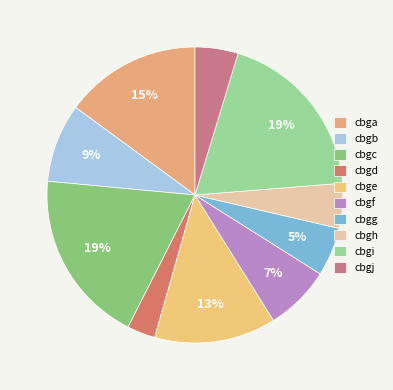

What percentage is the cbgc slice, to the nearest percent?

19%